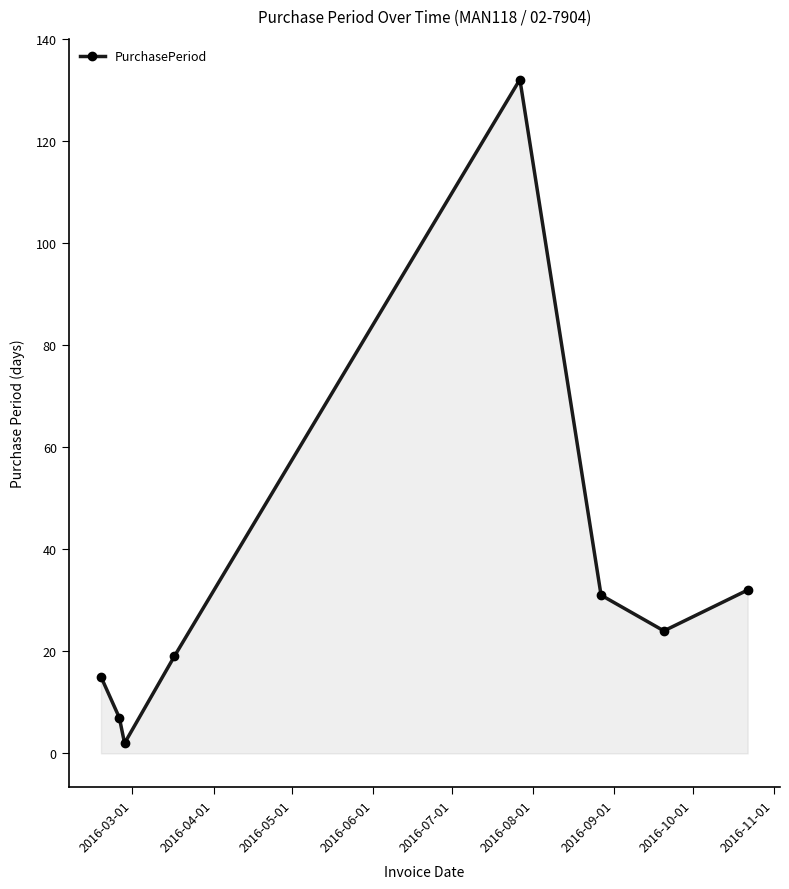

How many points are higher than both their immediate neighbors (excluding endpoints)?

1